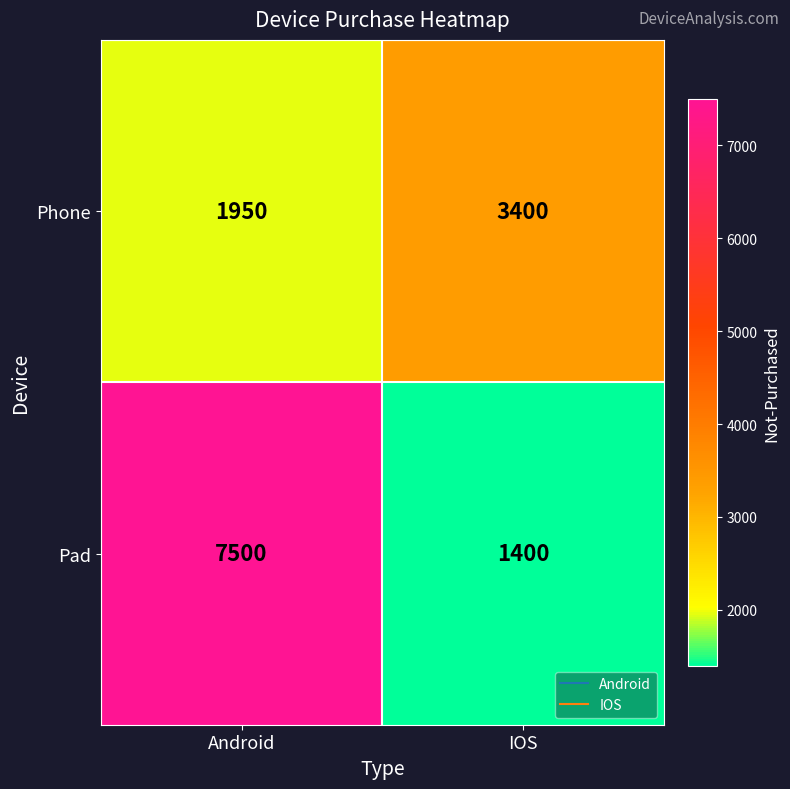

At which label is Phone closest to 2675?

Android